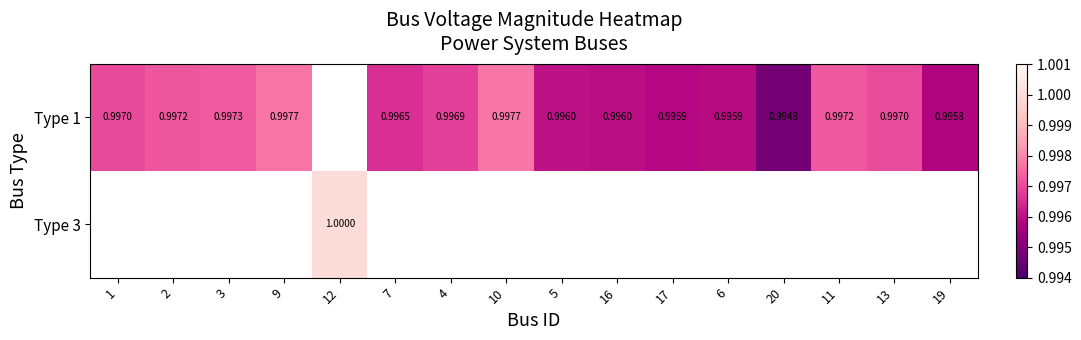

What is the smallest value displayed?

1.0